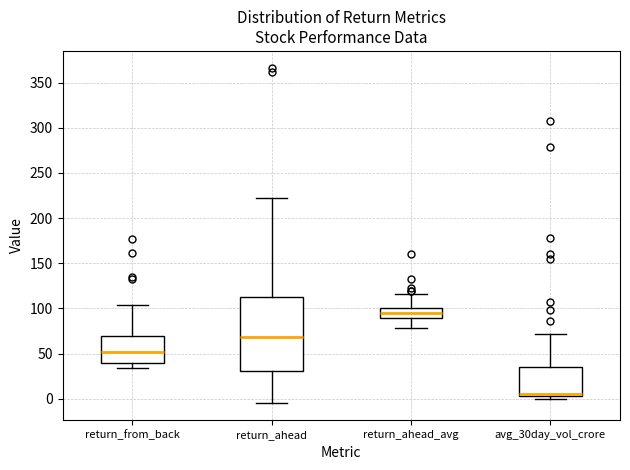

Comparing the boxes themselves (not the whiskers), which one is the tallest?

return_ahead